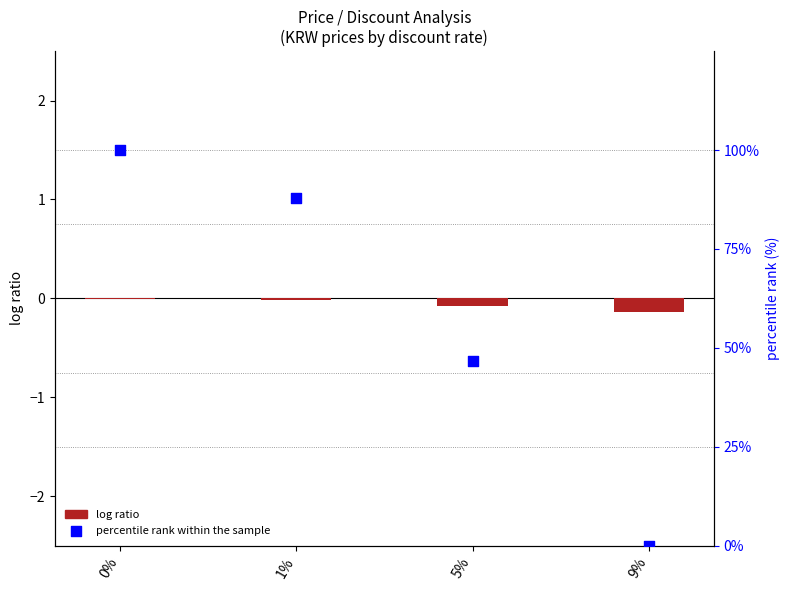

Is the value of log ratio at 1% greater than the value of percentile rank within the sample at 5%?

No